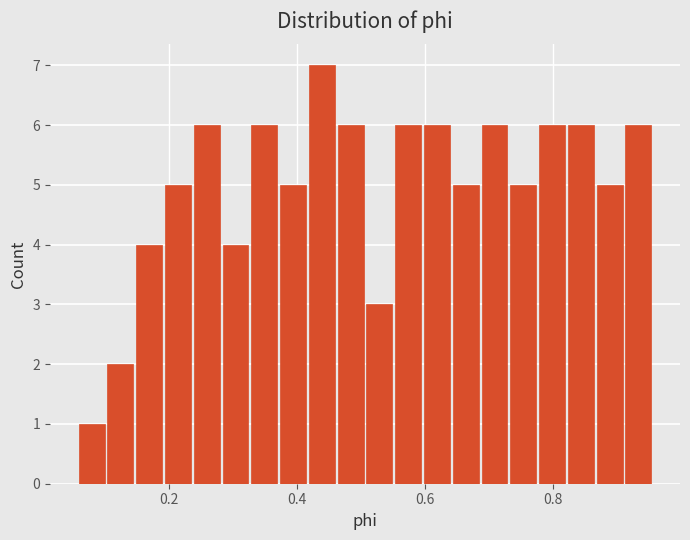

Read against the x-axis, roughly where is the centre of the tallest bar?

0.44